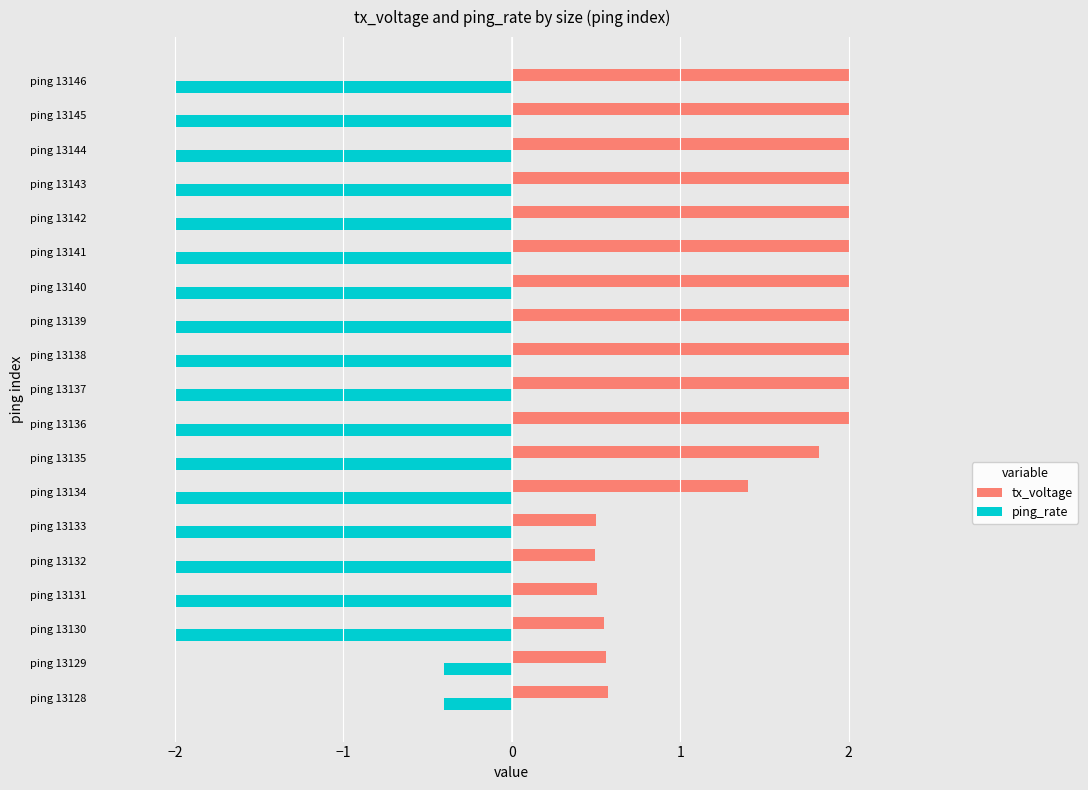

Between ping 13132 and ping 13139, which series saw the biggest shift?

tx_voltage